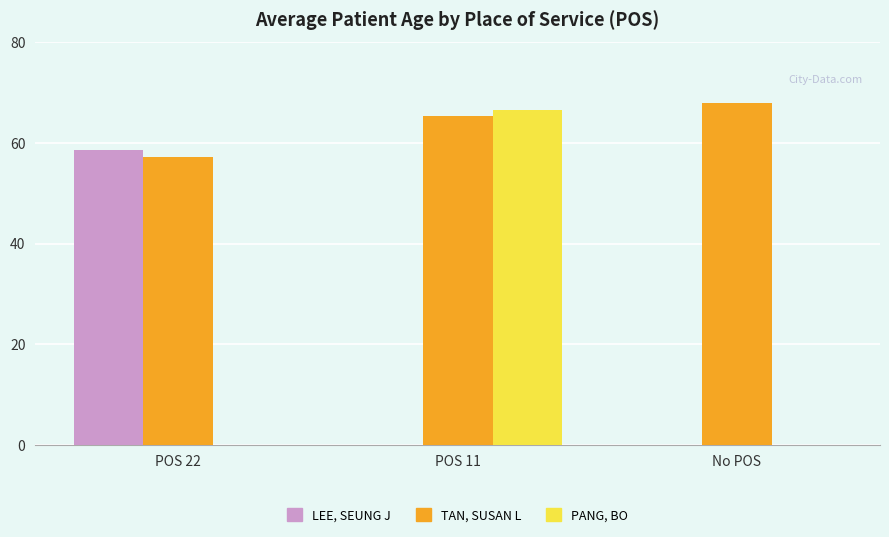

At which label does PANG, BO reach its peak?

POS 11